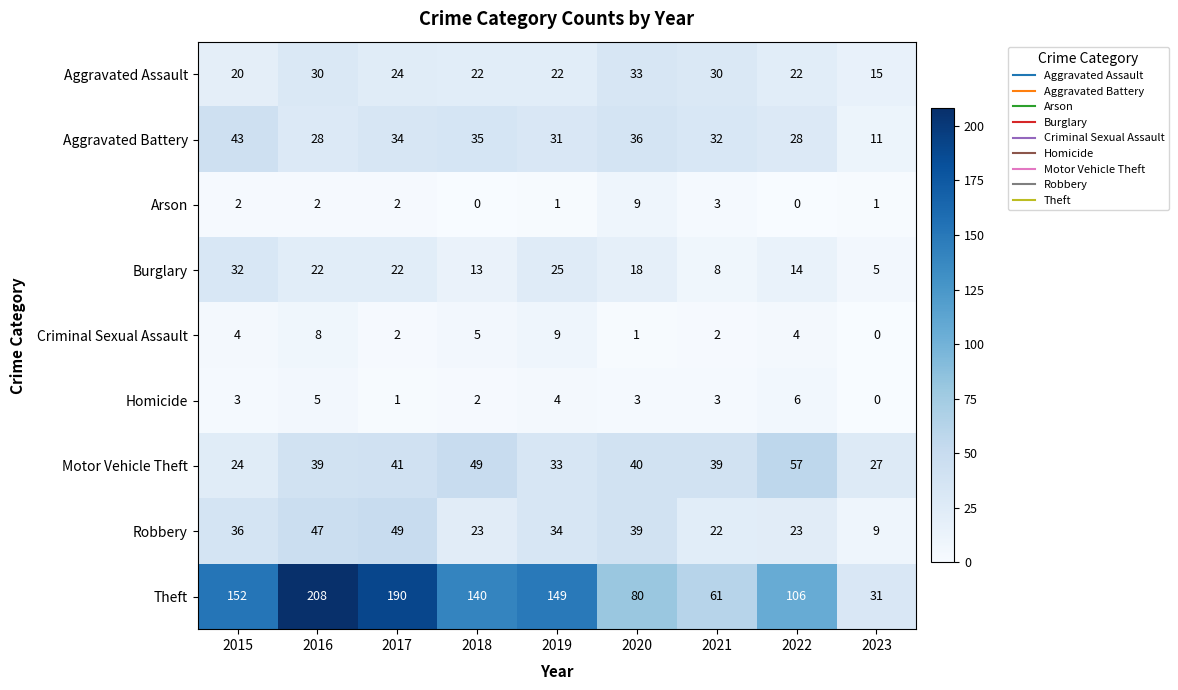

What is the maximum value shown in the chart?

208